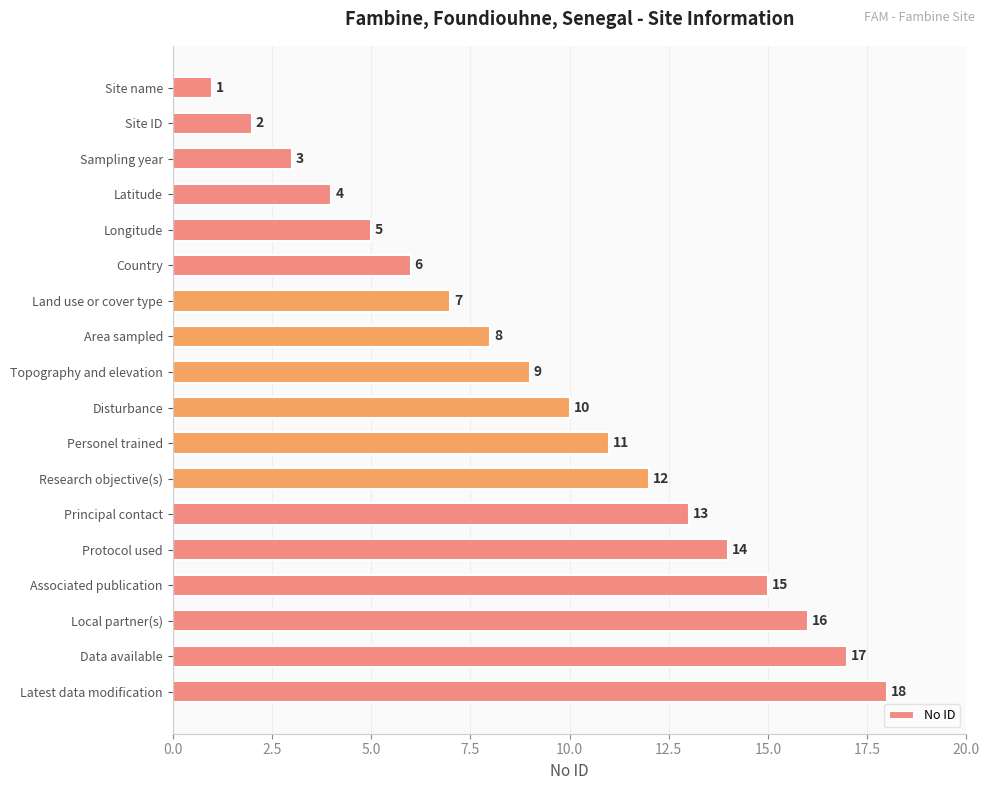

What is the average value?

10